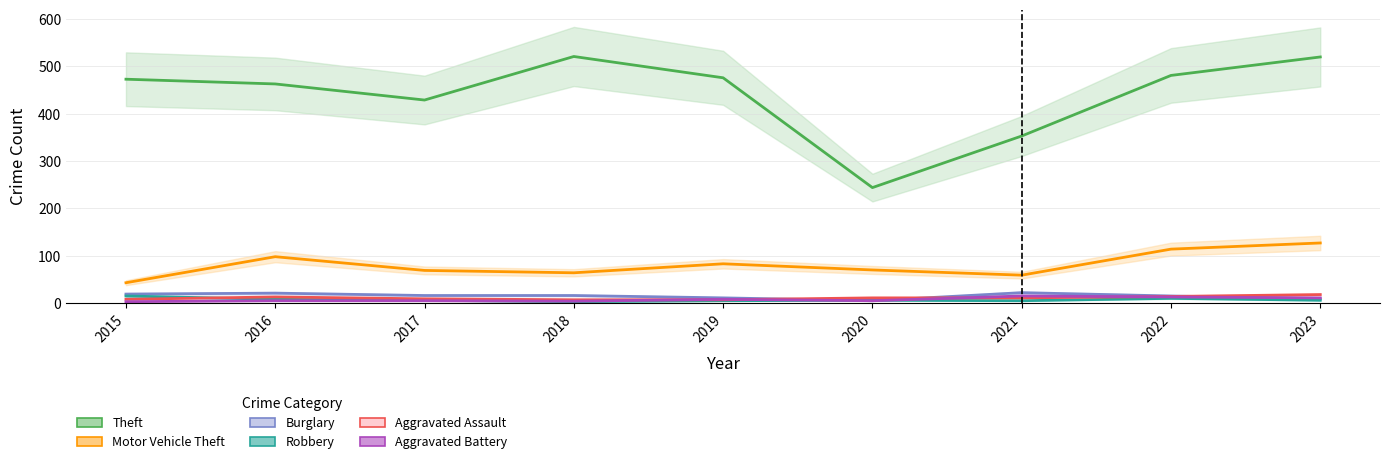

Which category has the lowest value in the Robbery series?

2018